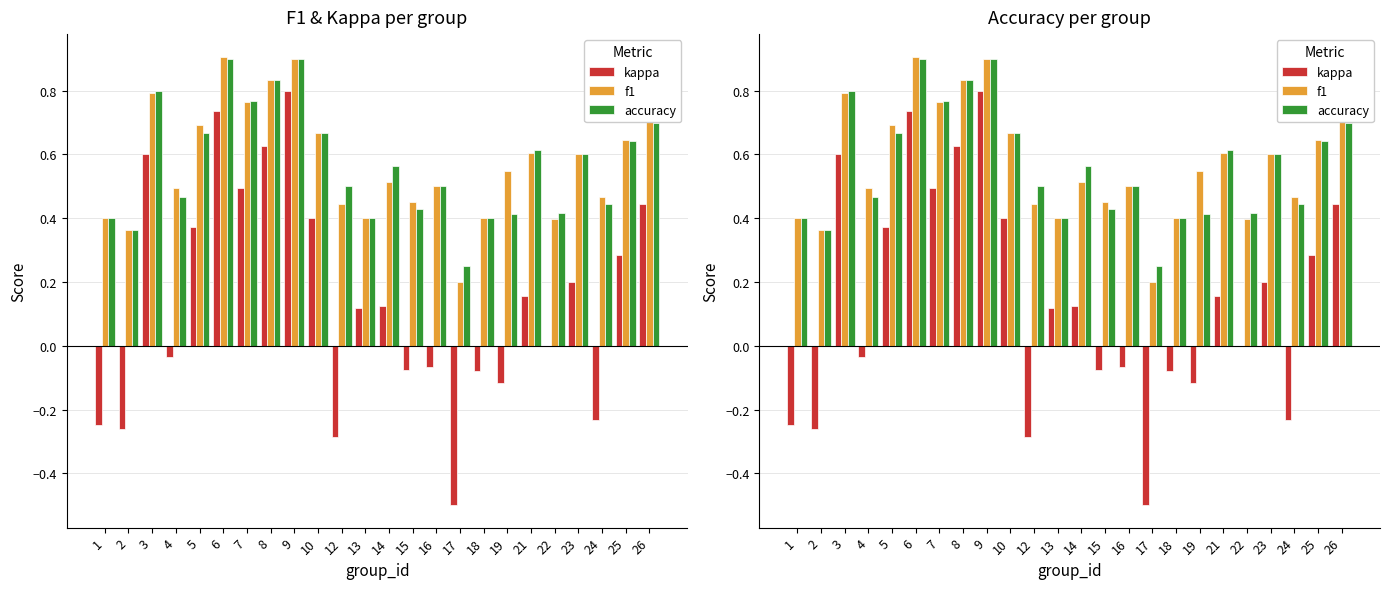

True or false: kappa has a value of 0.3 at 21.

False